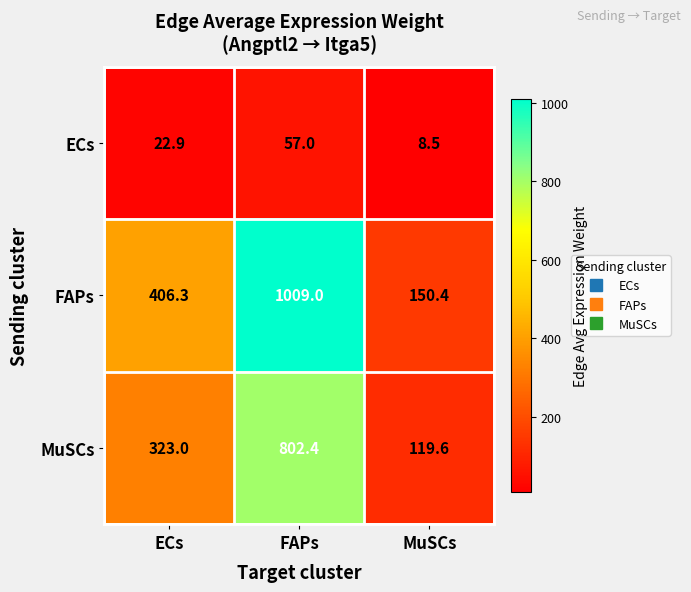

At how many categories does at least one series exceed 243?

2